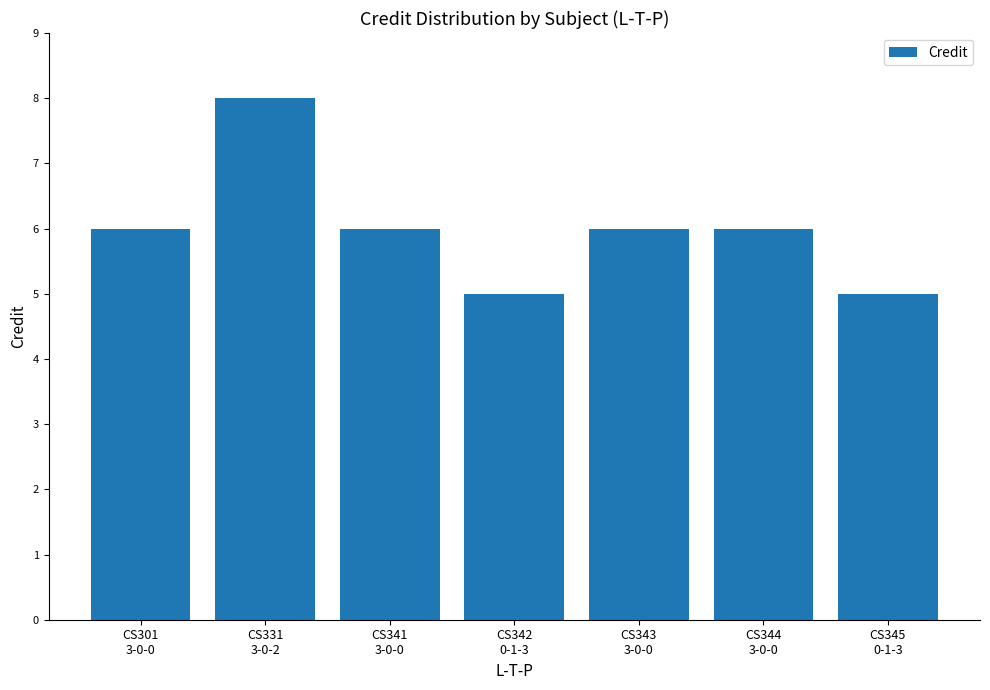

Which category has the highest value across all series?

CS331
3-0-2